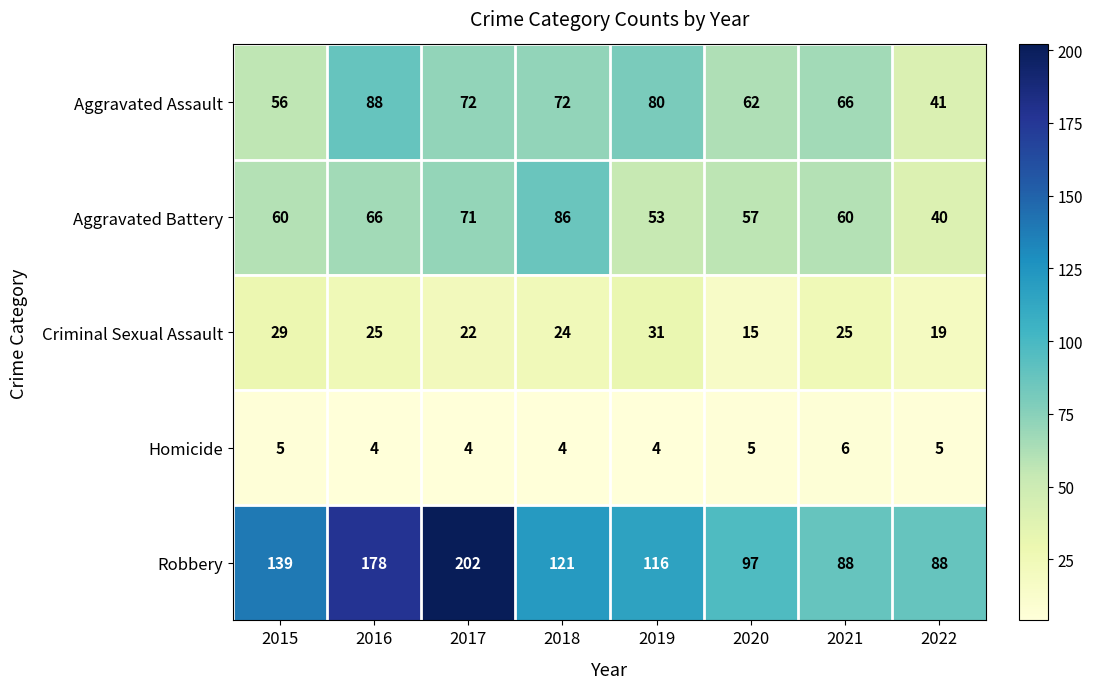

Count the number of data series in this chart.

5